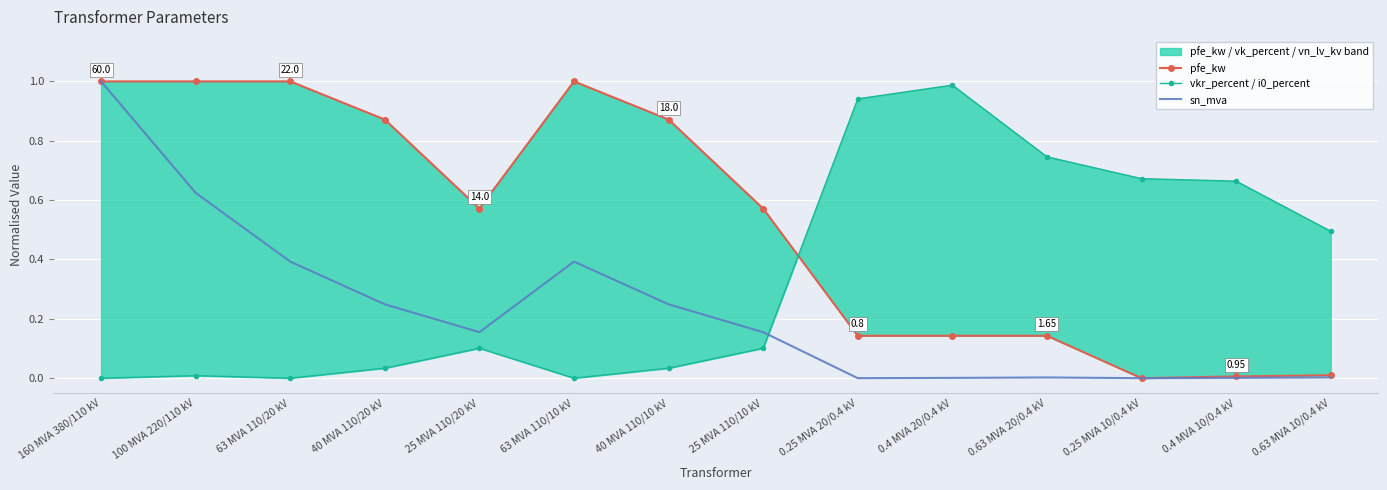

What is the sum of the pfe_kw values at 0.63 MVA 20/0.4 kV and 0.25 MVA 20/0.4 kV?

0.3